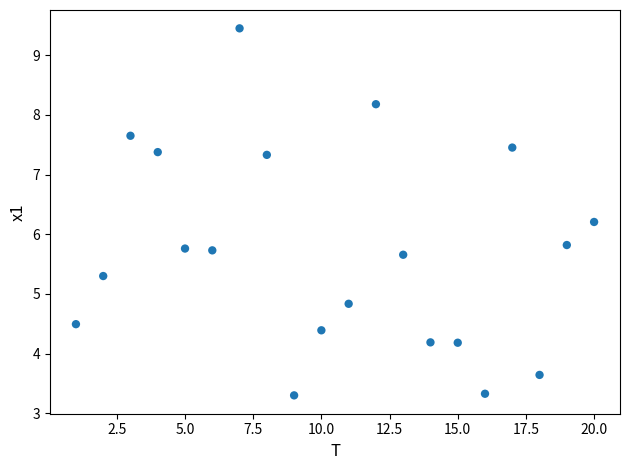

What is the range of Y values (max minus min)?

6.1